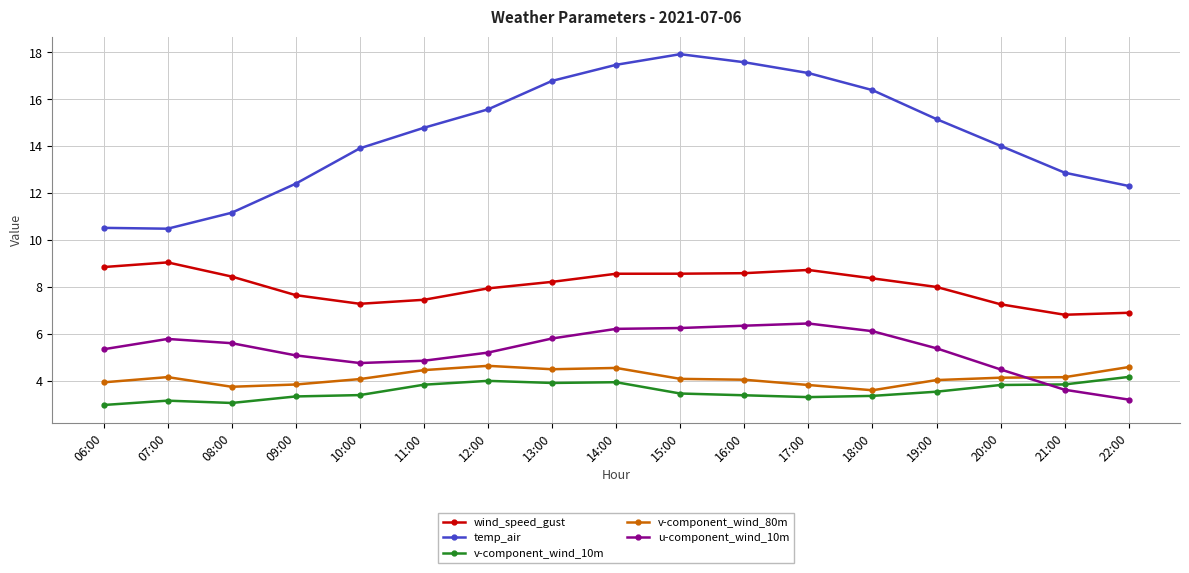

How many data points does each series have?

17